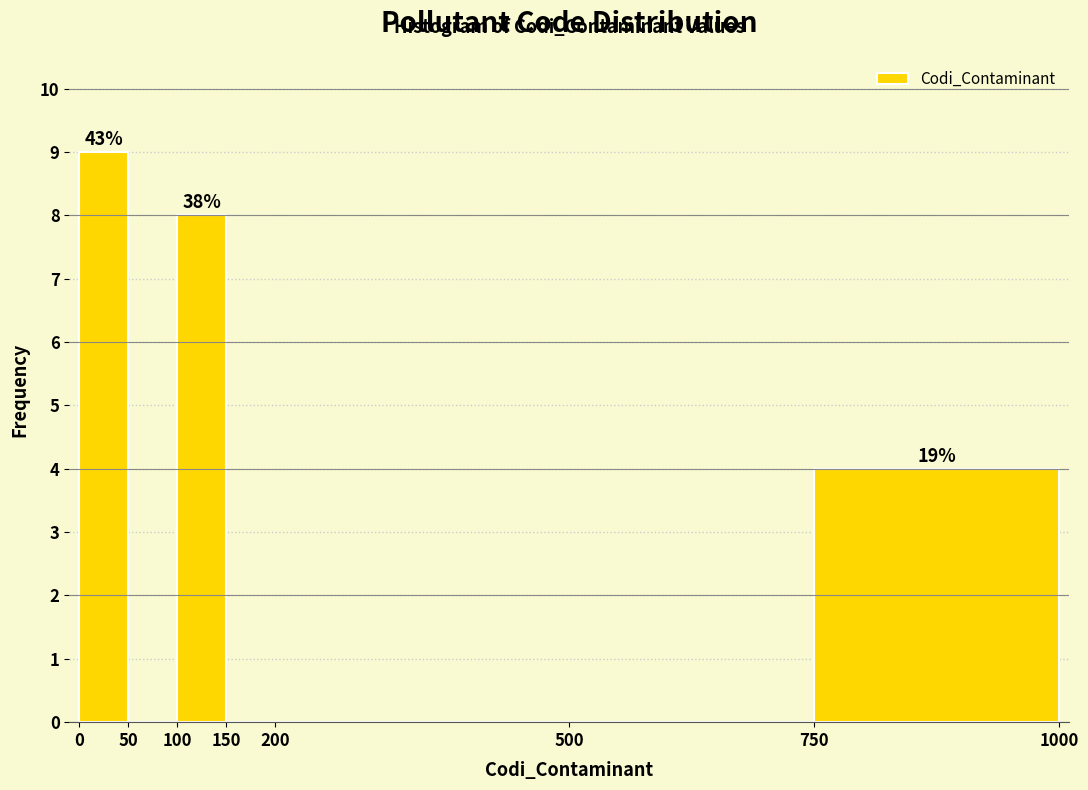

Over which range of the x-axis is the bar tallest?

0 to 50